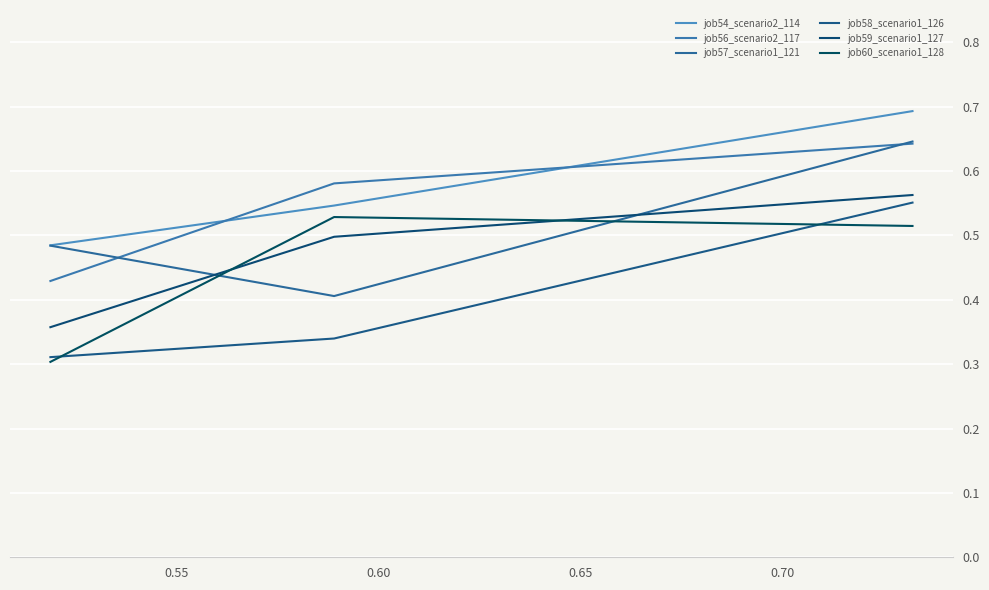

List the series in order of their peak value, lowest first.

job60_scenario1_128, job58_scenario1_126, job59_scenario1_127, job56_scenario2_117, job57_scenario1_121, job54_scenario2_114